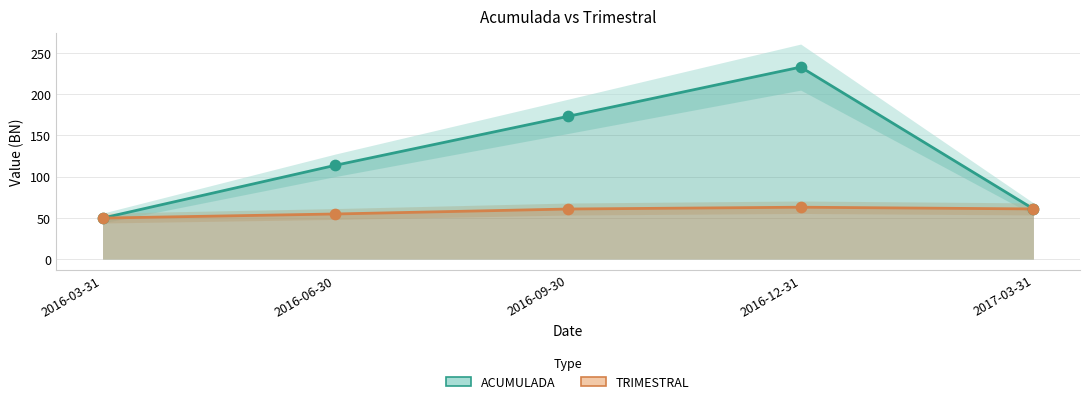

What is the total value across all series at 2017-03-31?

121.5